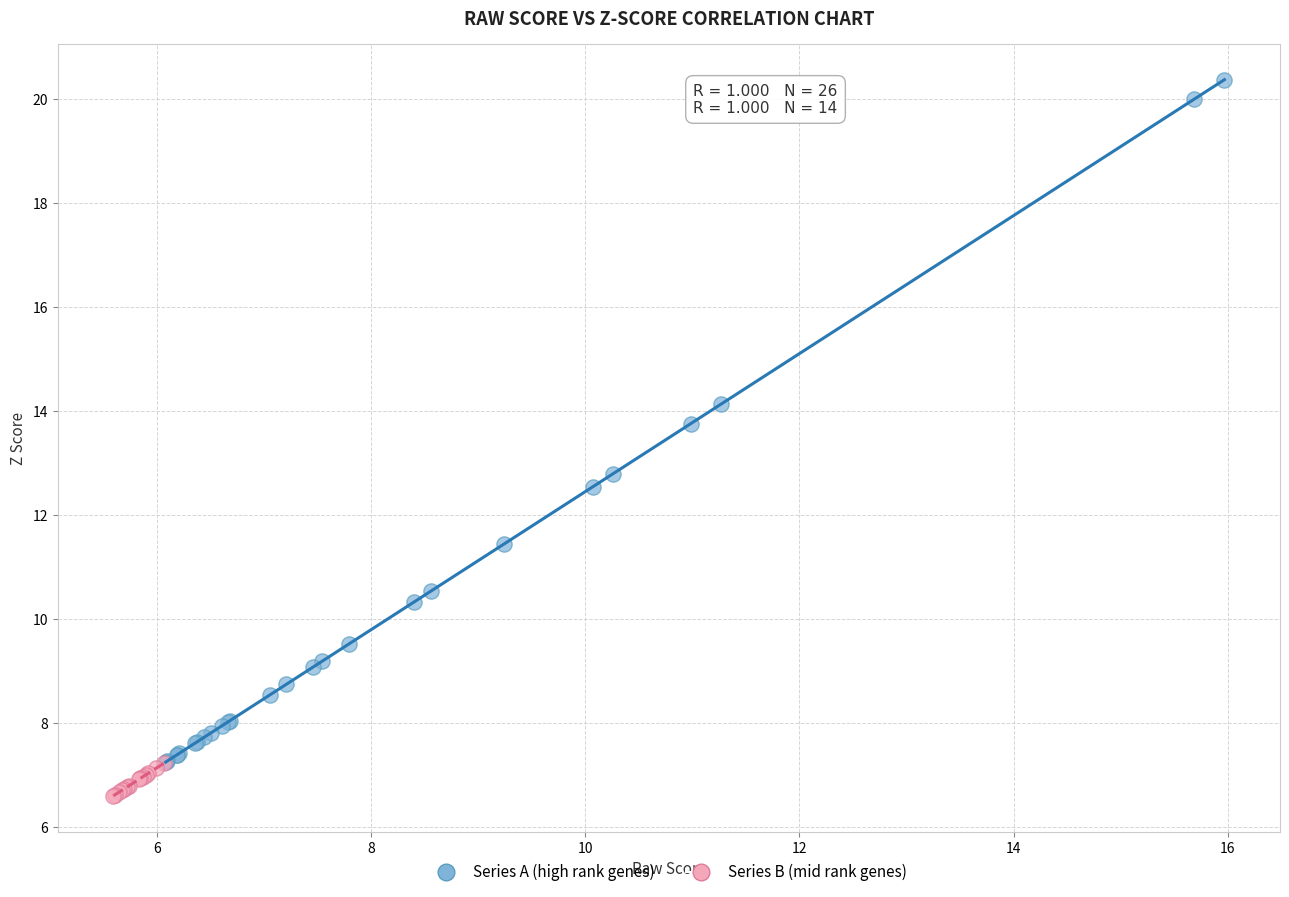

What are all the series names shown in the legend?

Series A (high rank genes), Series B (mid rank genes)